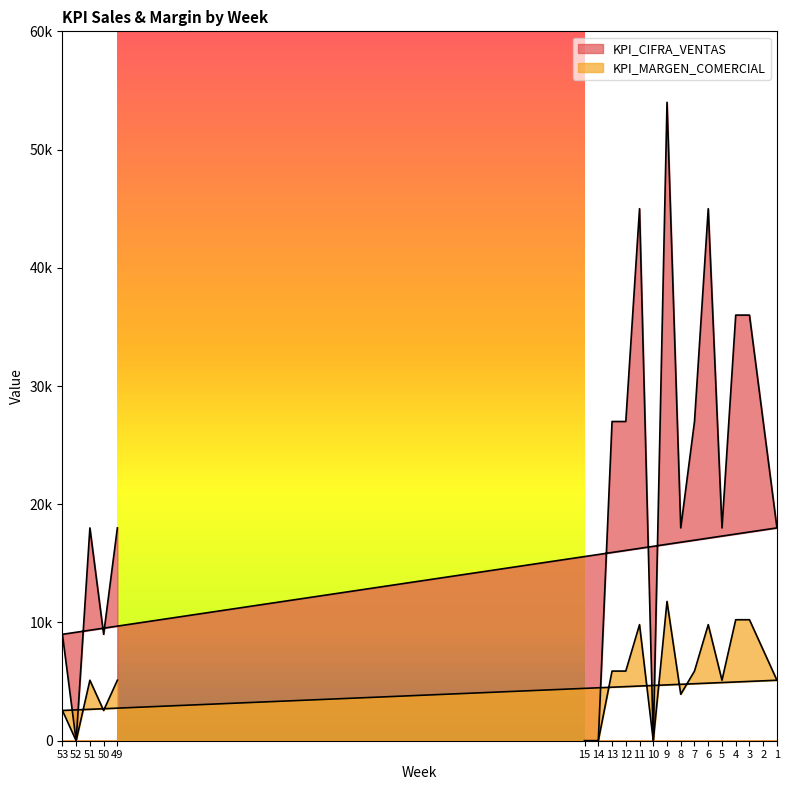

Rank the series by their maximum value, from lowest to highest.

KPI_MARGEN_COMERCIAL, KPI_CIFRA_VENTAS